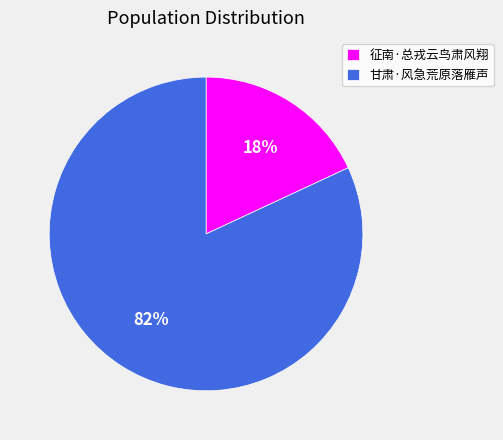

Do 征南·总戎云鸟肃风翔 and 甘肃·风急荒原落雁声 together represent more than half of the pie?

Yes